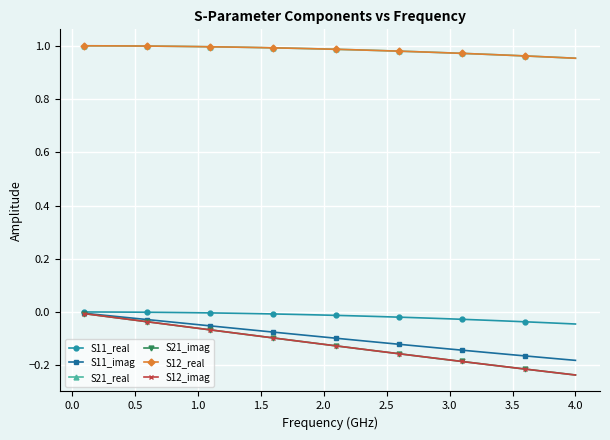

Does the chart have visible grid lines?

Yes